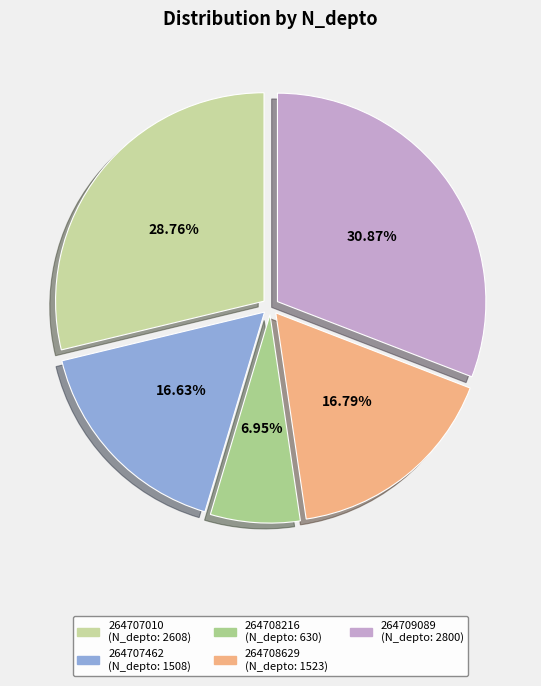

To the nearest percent, what portion does 264707462 represent?

17%